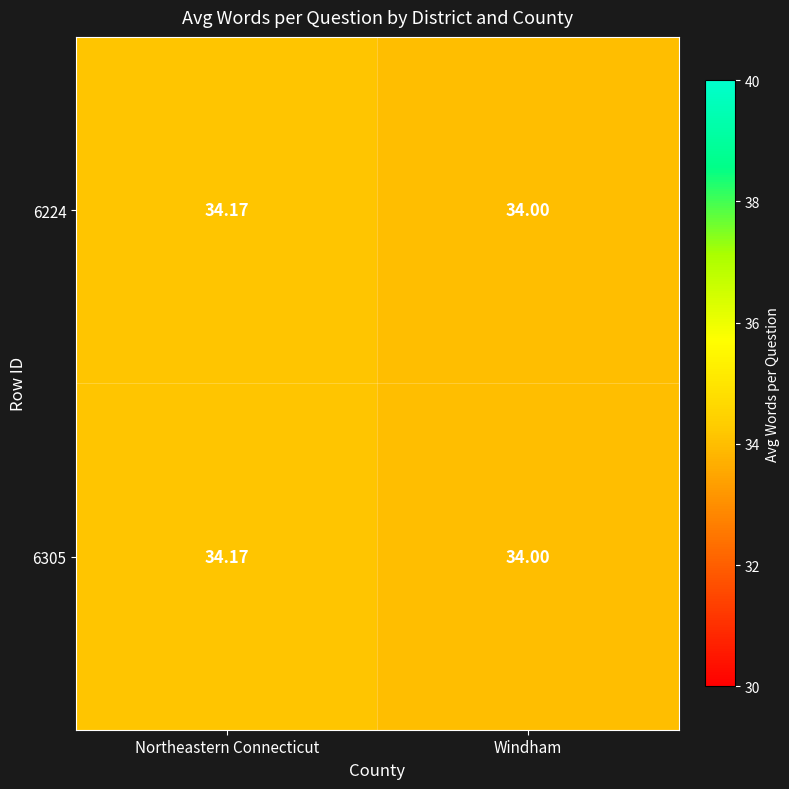

Rank the categories by 6305 value from lowest to highest.

Windham, Northeastern Connecticut